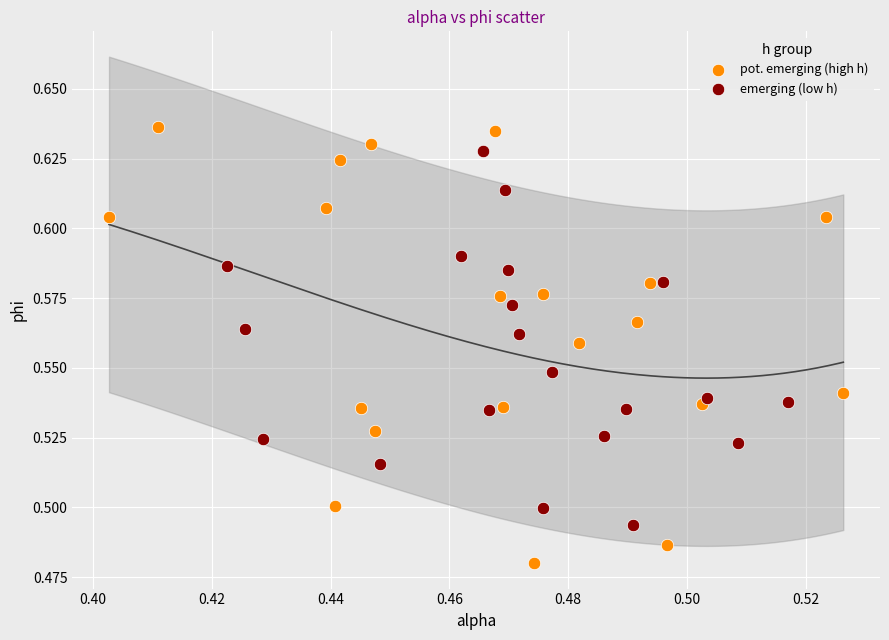

What are all the series names shown in the legend?

pot. emerging (high h), emerging (low h)